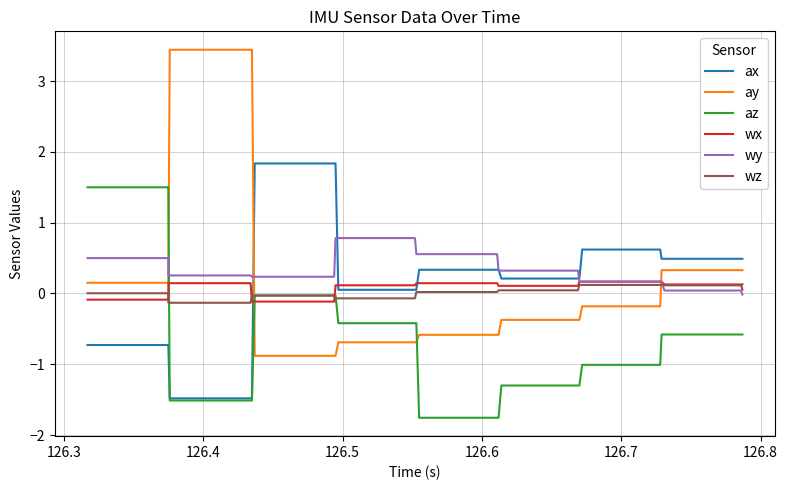

What is the value of the ax point at the 18th from the left?

0.1